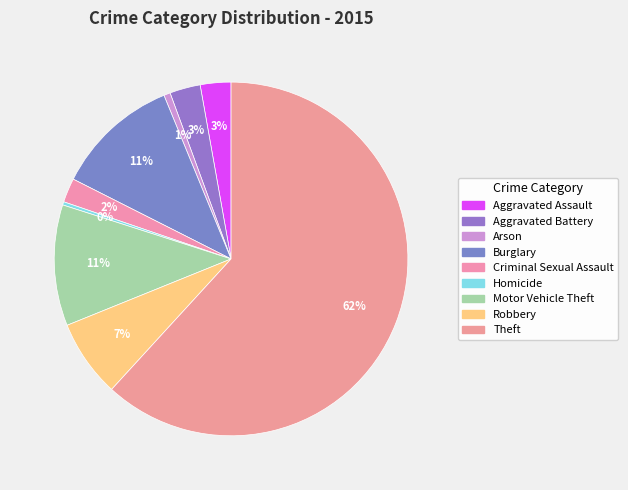

Count the number of slices in the pie.

9